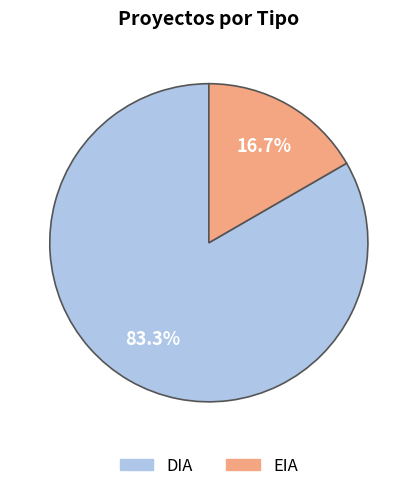

Rank the categories by value from lowest to highest.

EIA, DIA